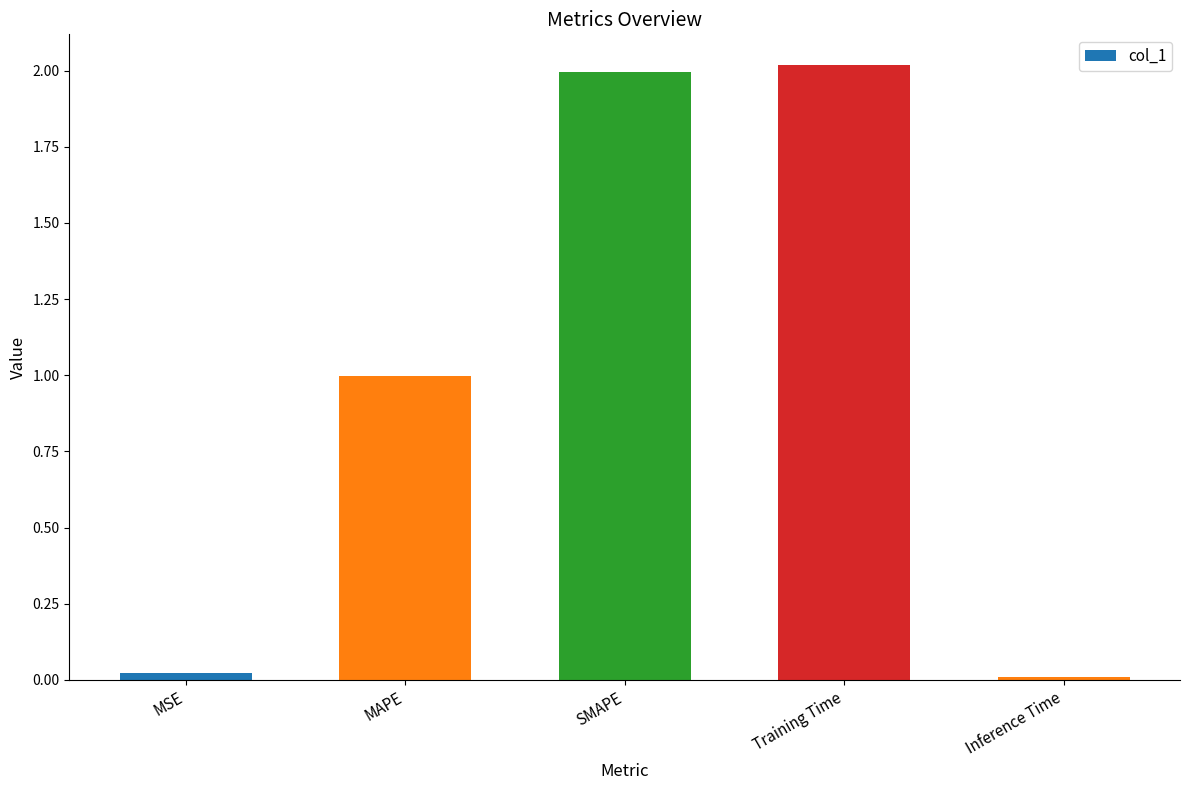

The value at MAPE is 1.0. True or false?

True